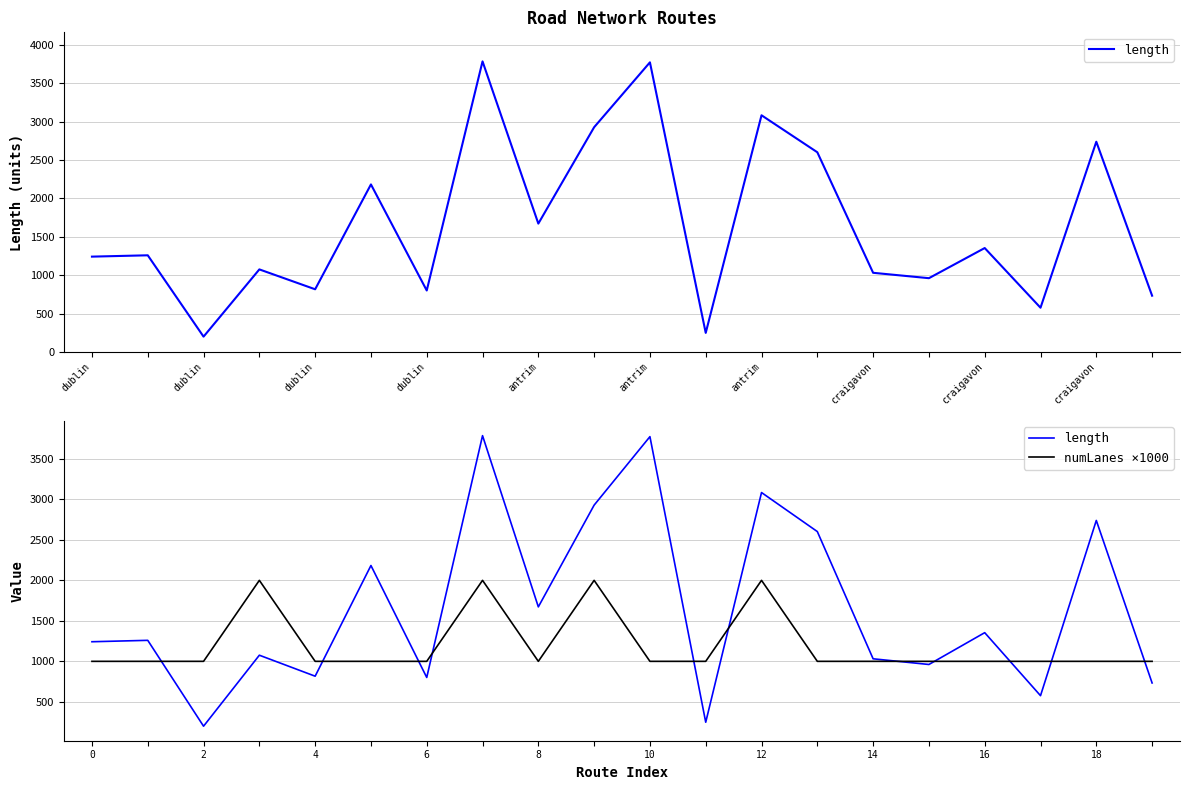

How many intersections are there between length and numLanes ×1000?

11